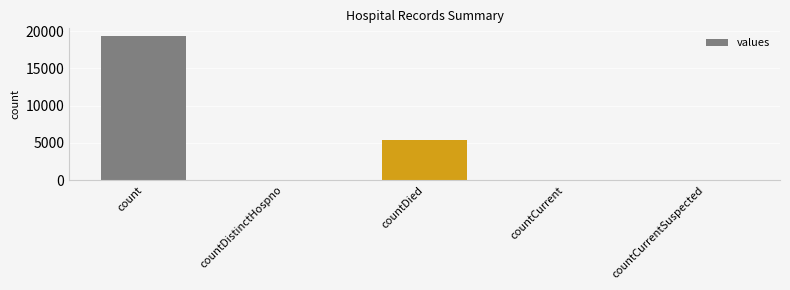

What is the sum of all values?

24875